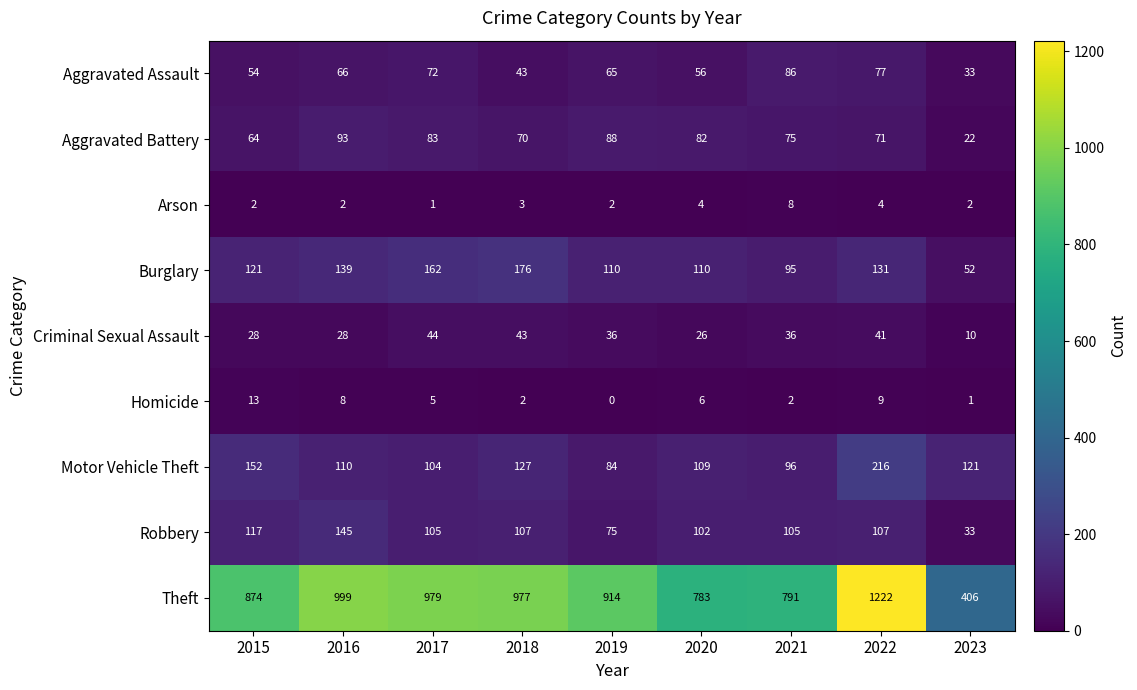

Is it true that Arson equals 2 at 2015?

True